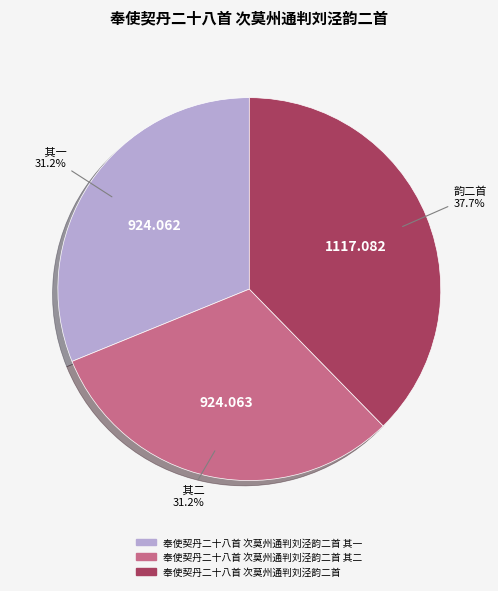

Does any single category account for the majority?

No